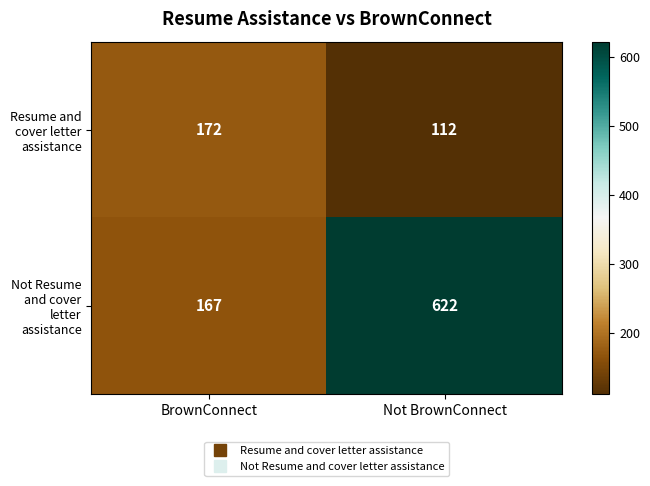

Read the Resume and cover letter assistance value at Not BrownConnect.

112